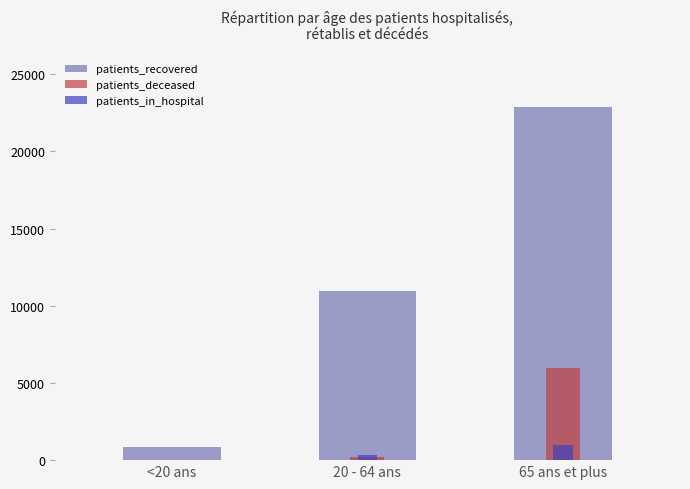

Reading right to left, transcribe all the data shown in this chart.

patients_recovered: 65 ans et plus=22856	20 - 64 ans=10938	<20 ans=829
patients_deceased: 65 ans et plus=5978	20 - 64 ans=187	<20 ans=4
patients_in_hospital: 65 ans et plus=1006	20 - 64 ans=362	<20 ans=20